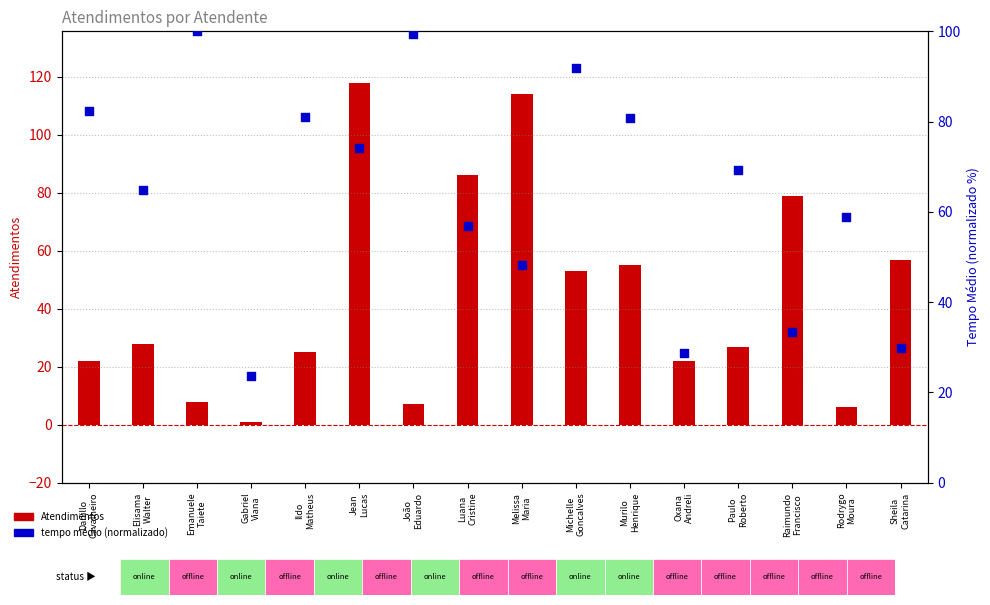

At which category is the sum across all series the highest?

Jean
Lucas